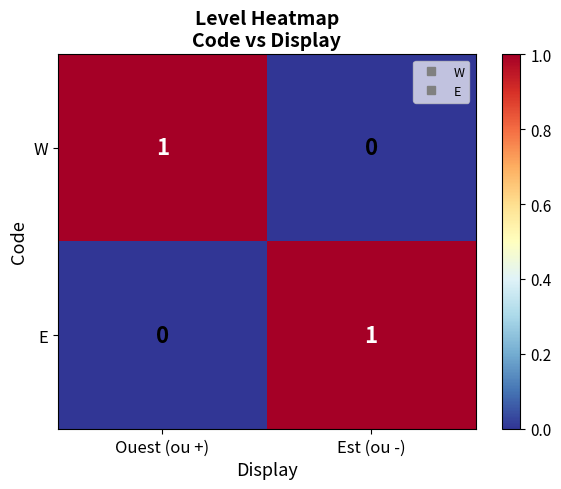

Reading left to right, transcribe all the data shown in this chart.

W: 1	0
E: 0	1